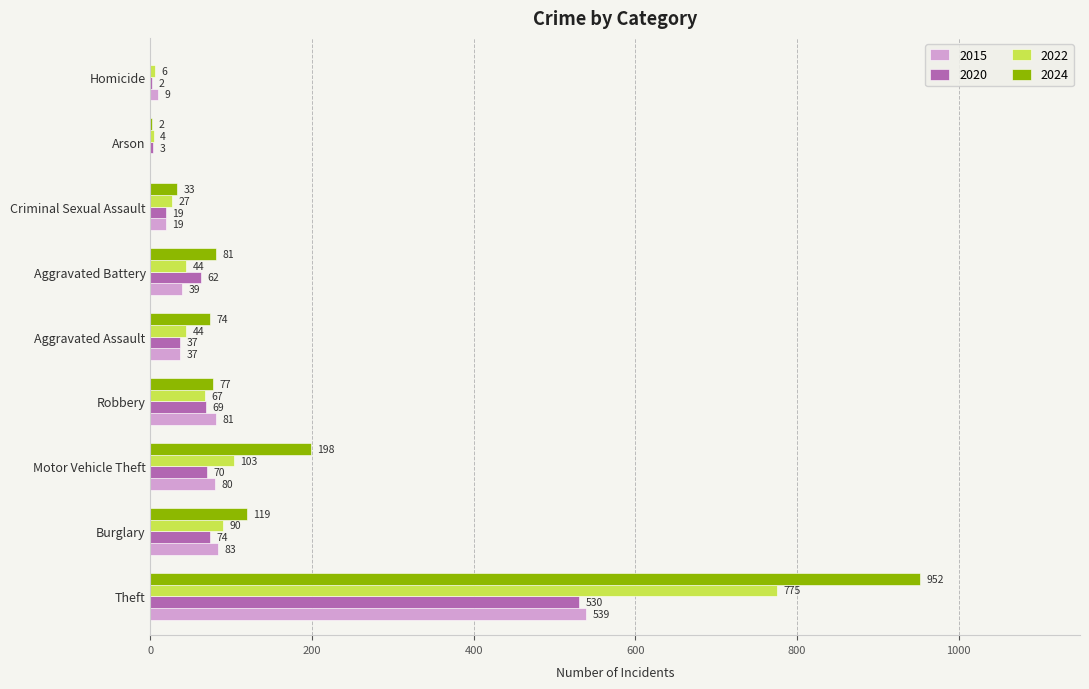

What is the maximum value shown in the chart?

952